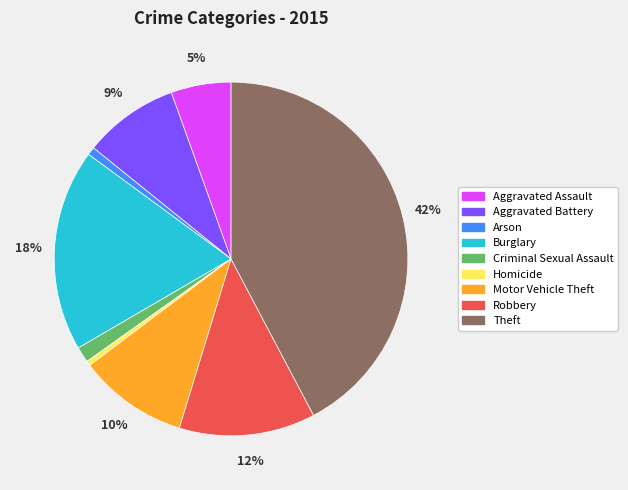

What percentage is the Burglary slice, to the nearest percent?

18%